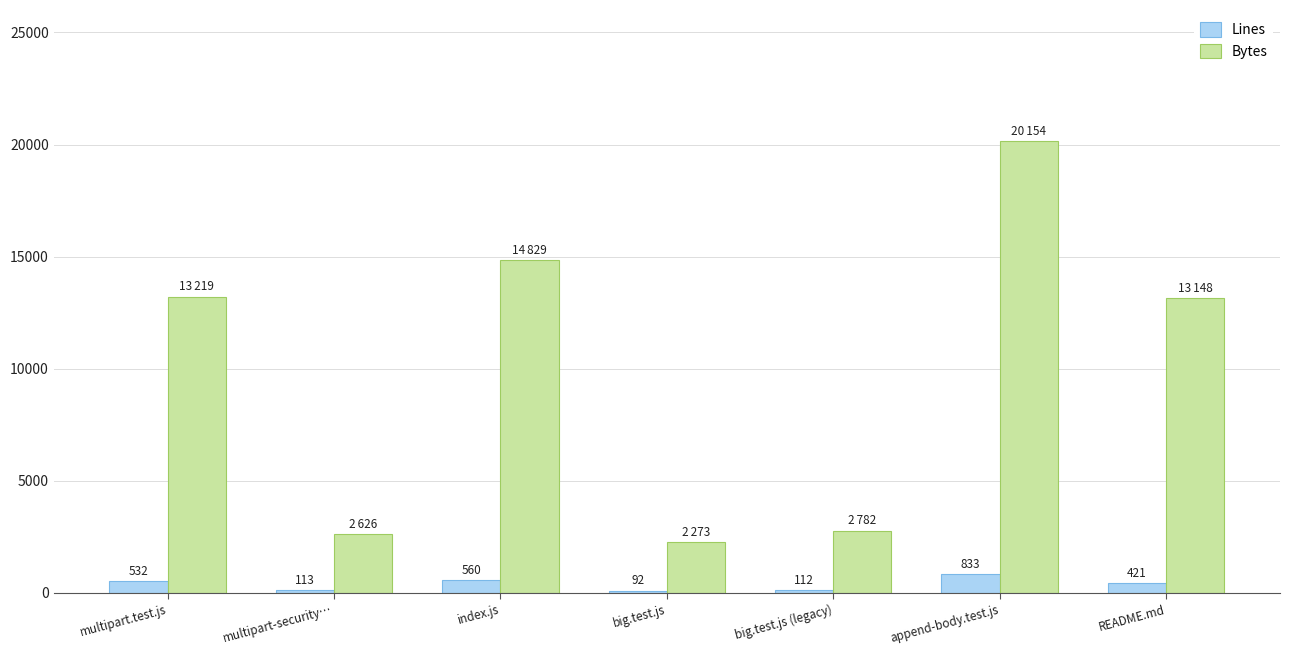

What is the maximum value shown in the chart?

20154